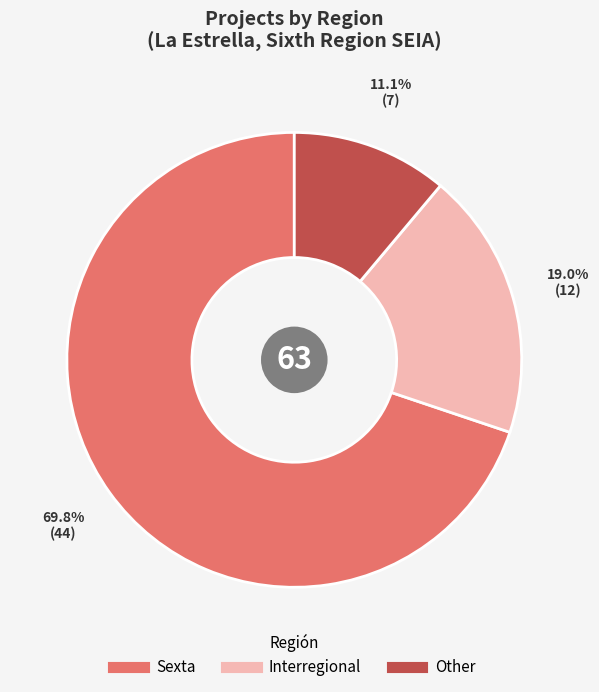

Which slice is the largest?

Sexta